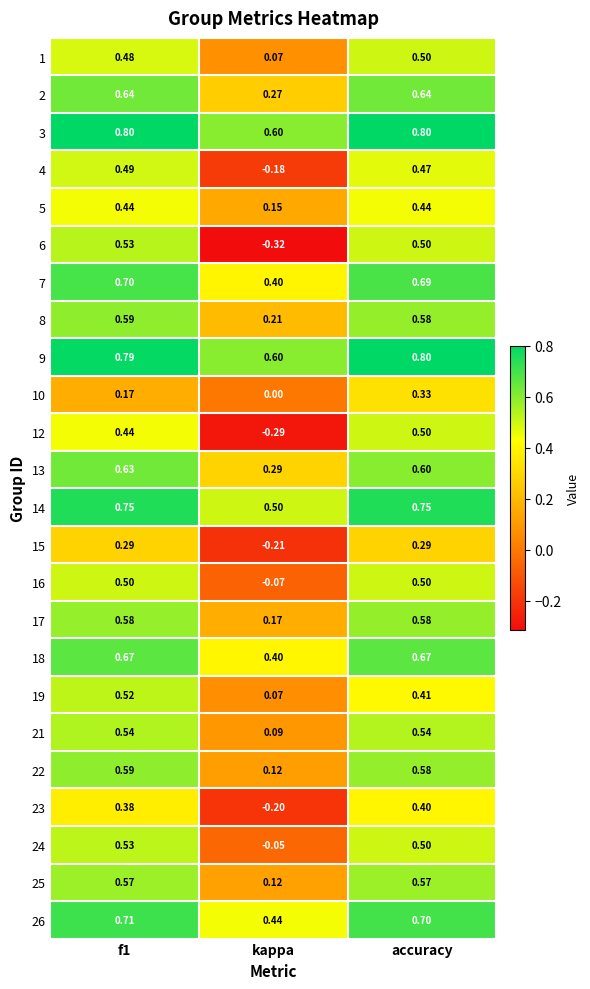

At how many categories does at least one series exceed 0?

3